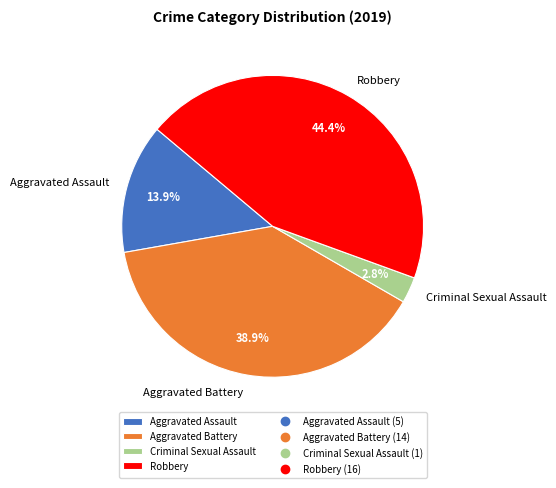

Is it true that Aggravated Assault is 14% of the pie?

True